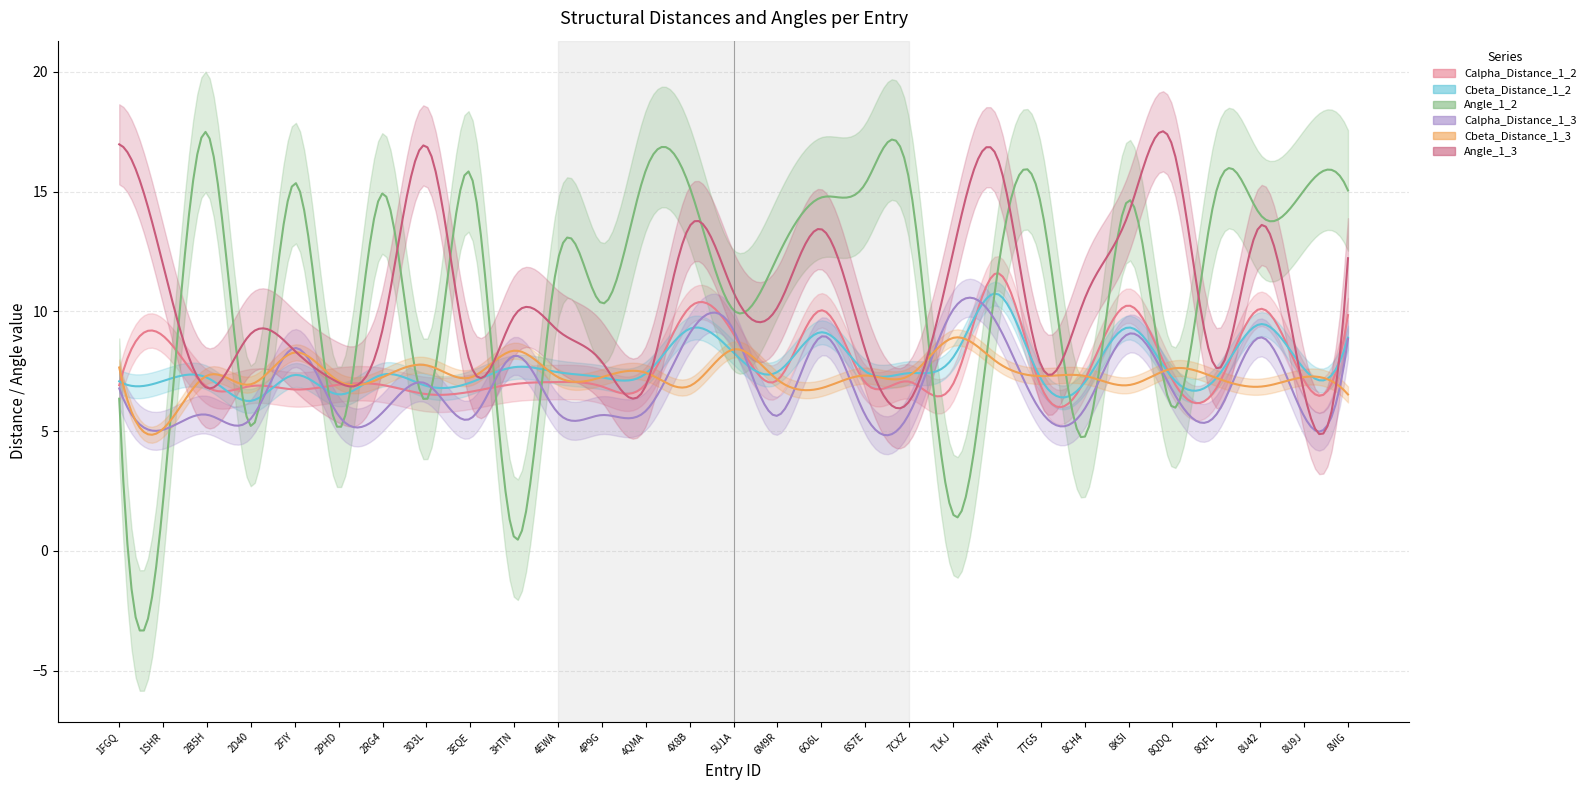

Where do Cbeta_Distance_1_2 and Angle_1_3 first cross each other?

1SHR and 2B5H